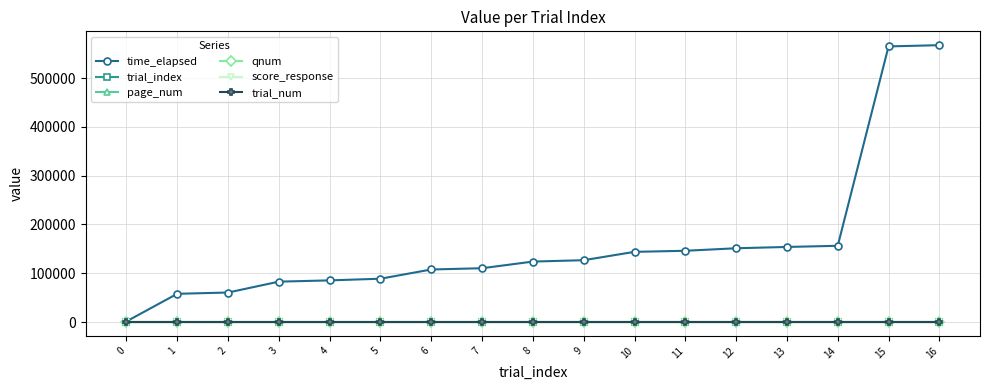

At which category does the chart reach its peak across all series?

16